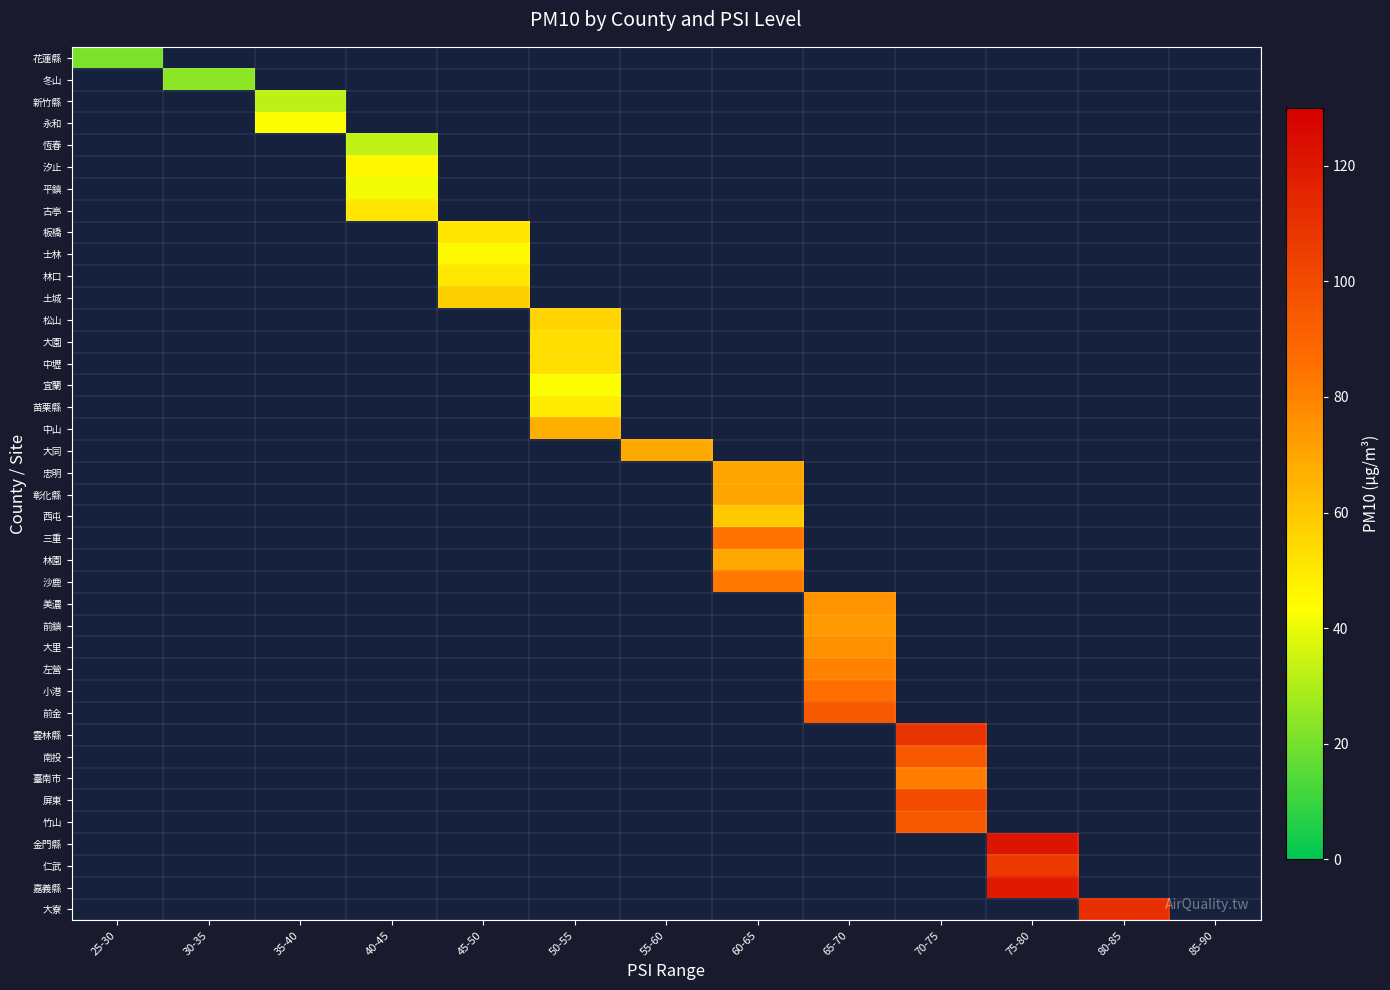

Count the number of data series in this chart.

40